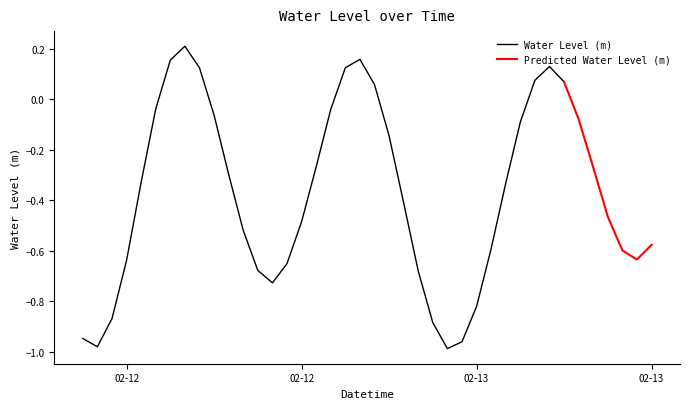

What is the sum of all values?

-15.0